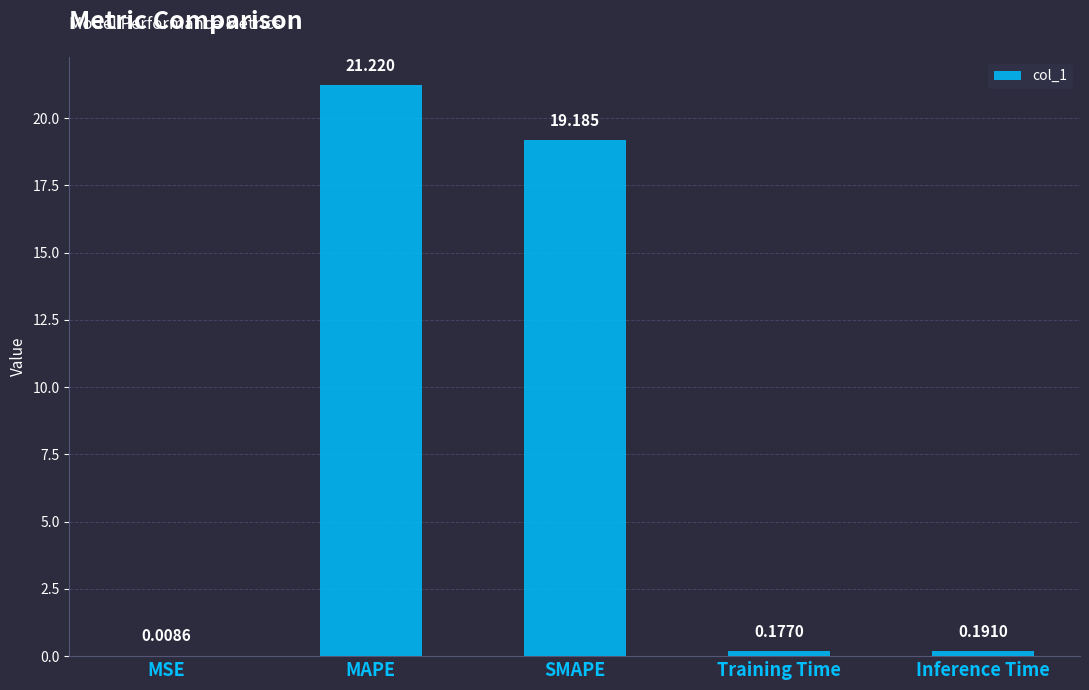

At which label is the value closest to 10?

SMAPE